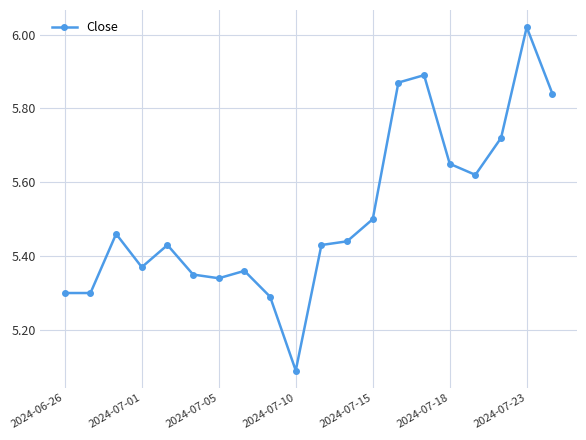

What is the difference between the maximum and minimum values?

0.9